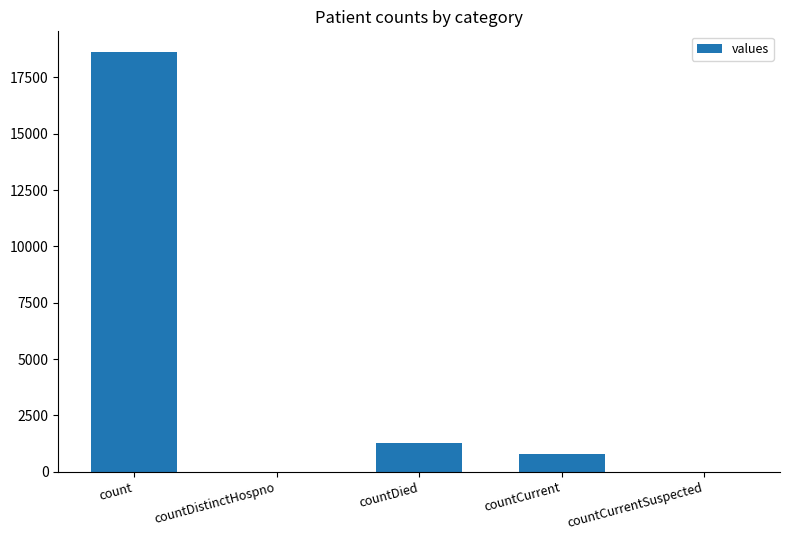

The chart shows a value of 2127 at countDied. True or false?

False